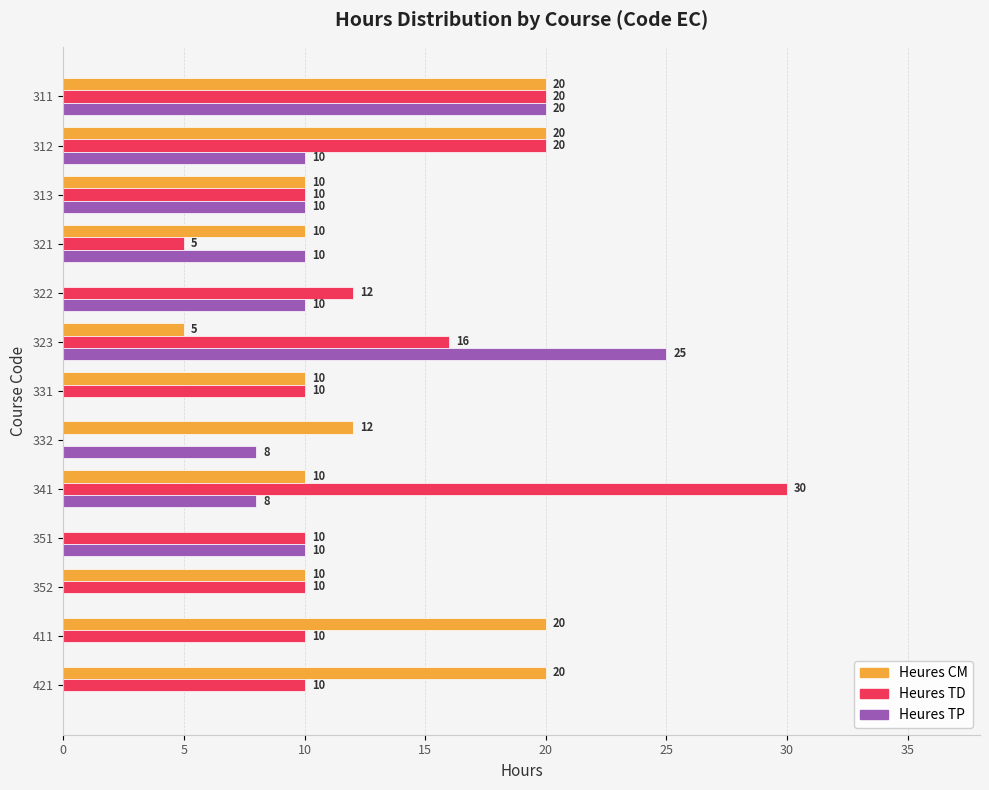

Which category has the highest value across all series?

341